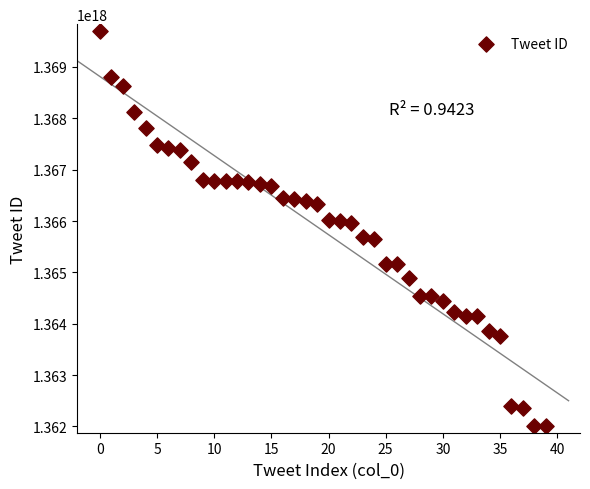

How many points are shown in the scatter plot?

40